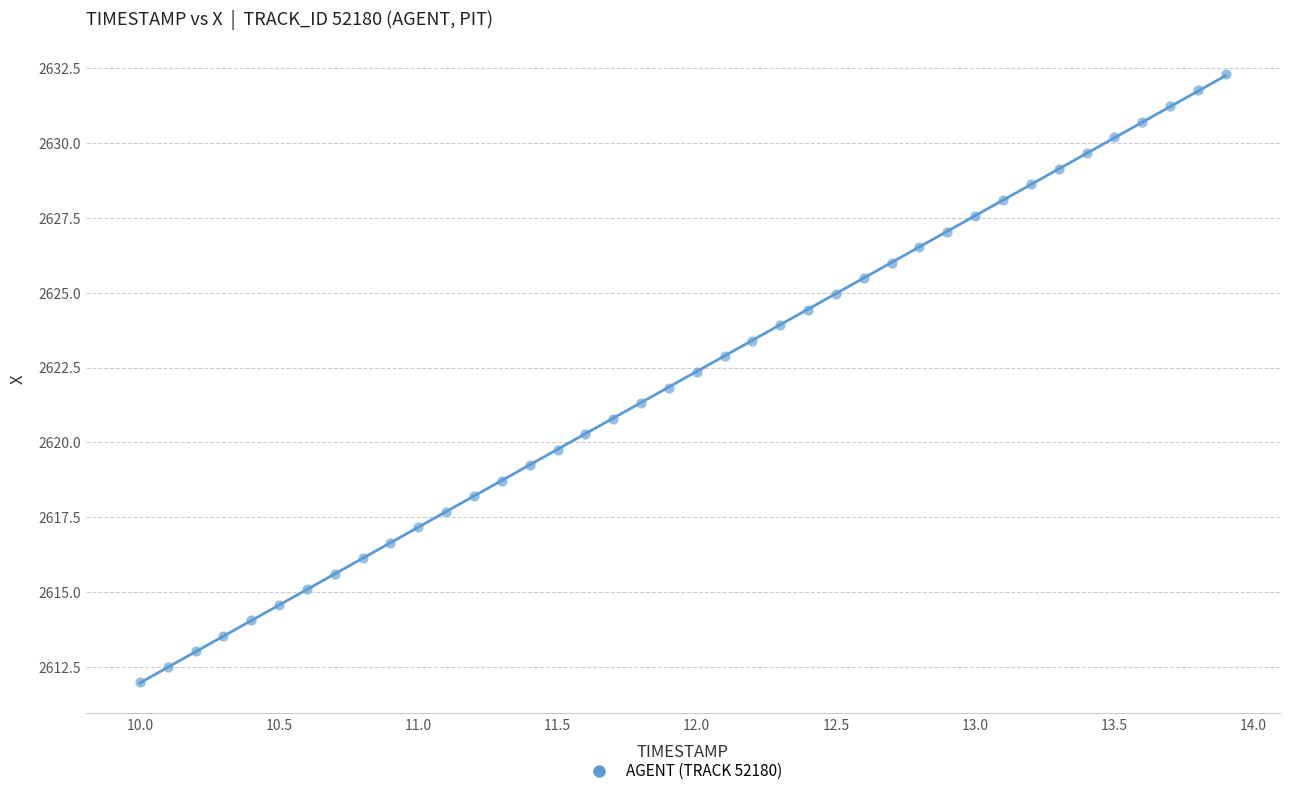

What is the range of X values (max minus min)?

3.9